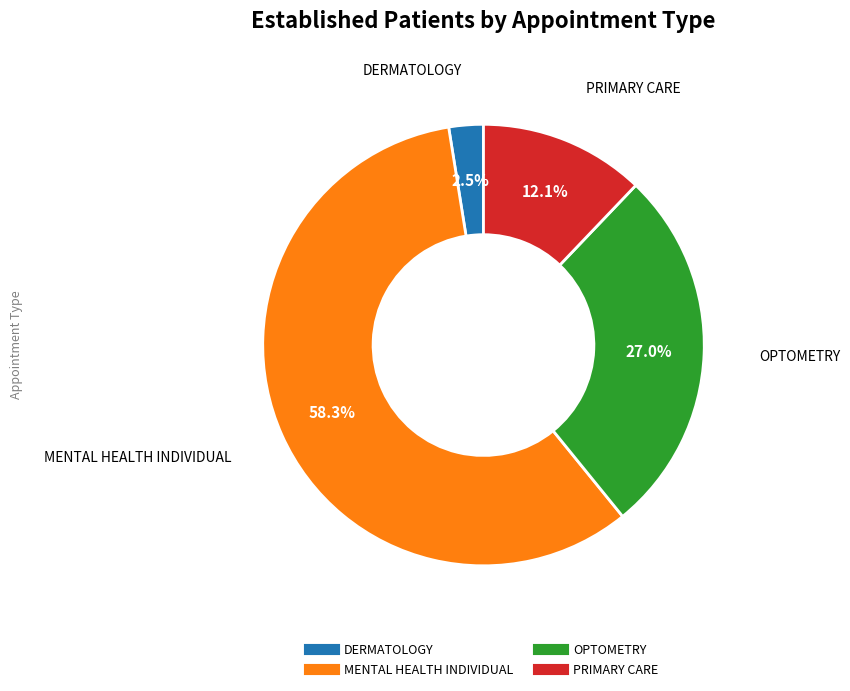

Does any single category account for the majority?

Yes